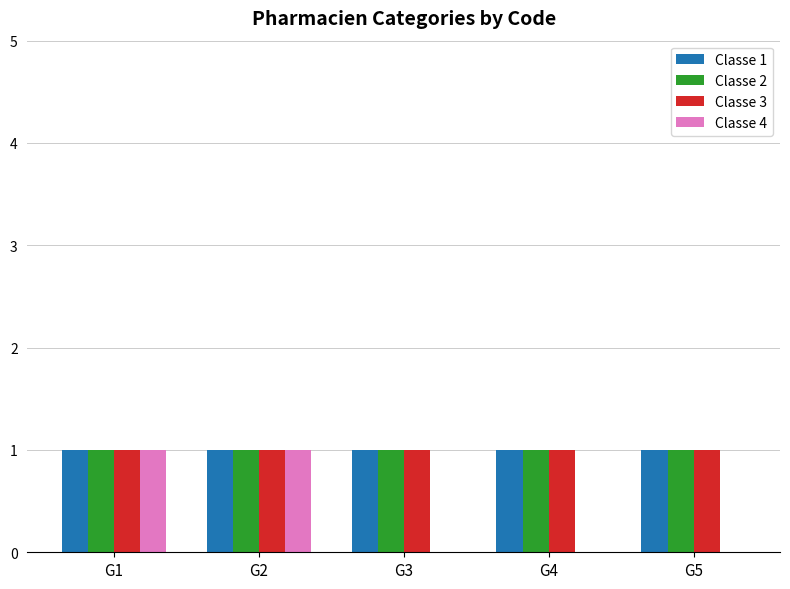

Does the chart contain stacked bars?

No